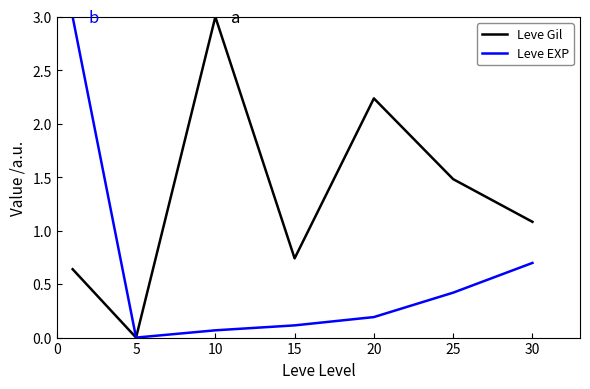

How many lines are shown in the chart?

2